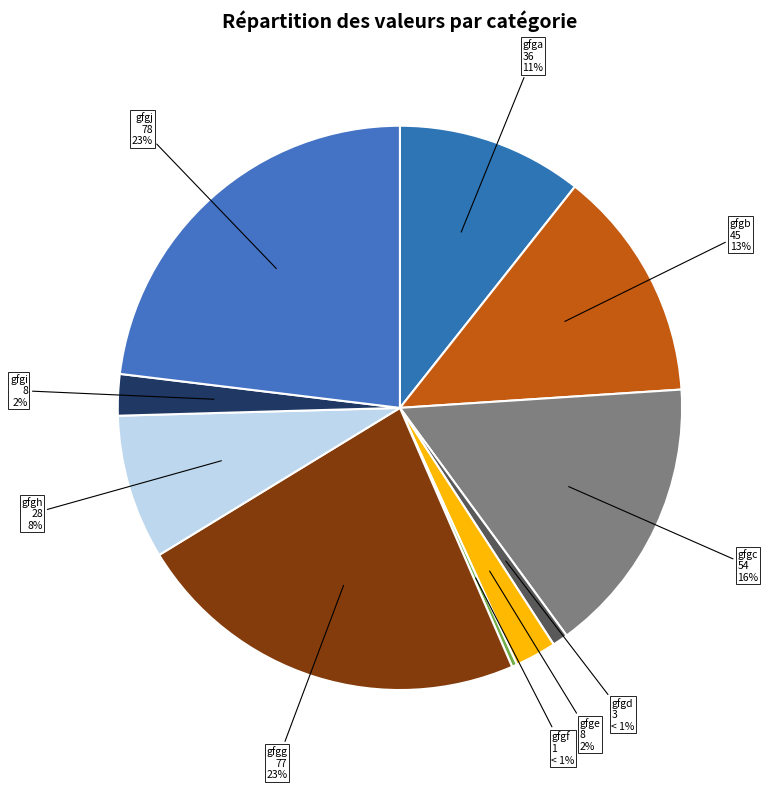

How many slices are in this pie chart?

10